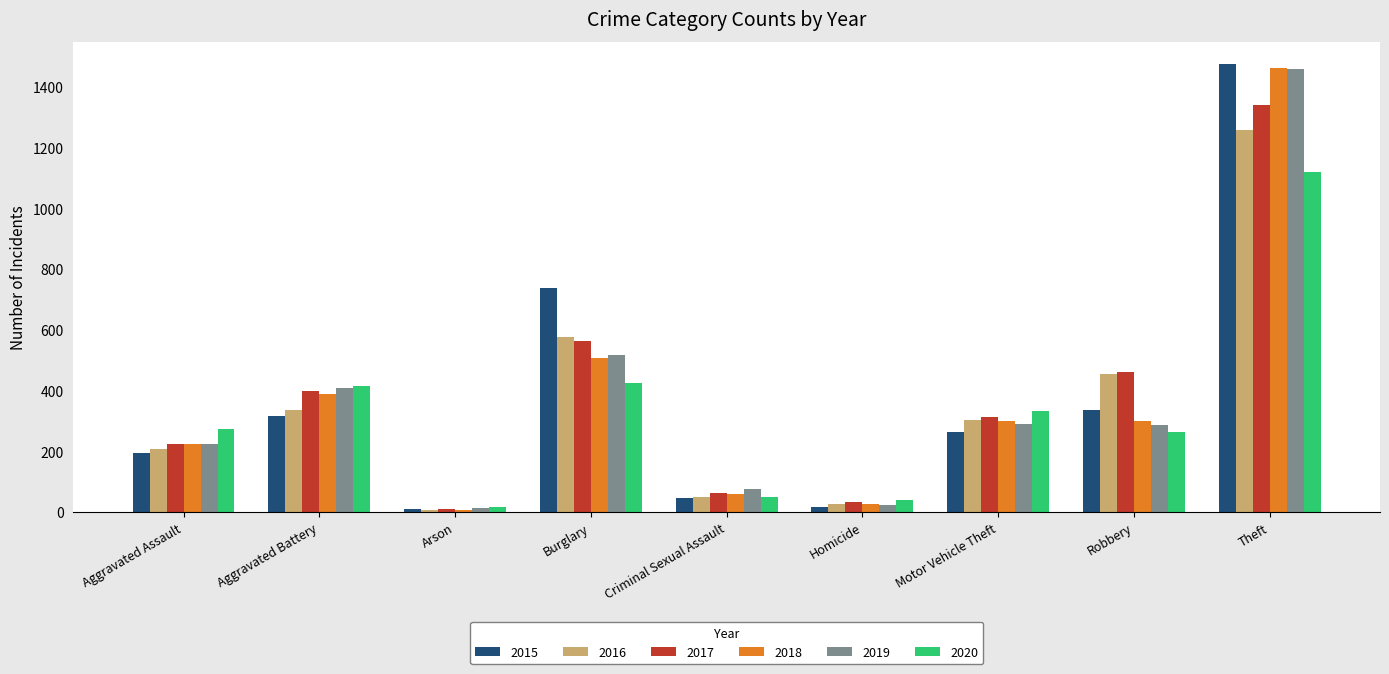

What is the difference between the 2017 values at Burglary and Arson?

552